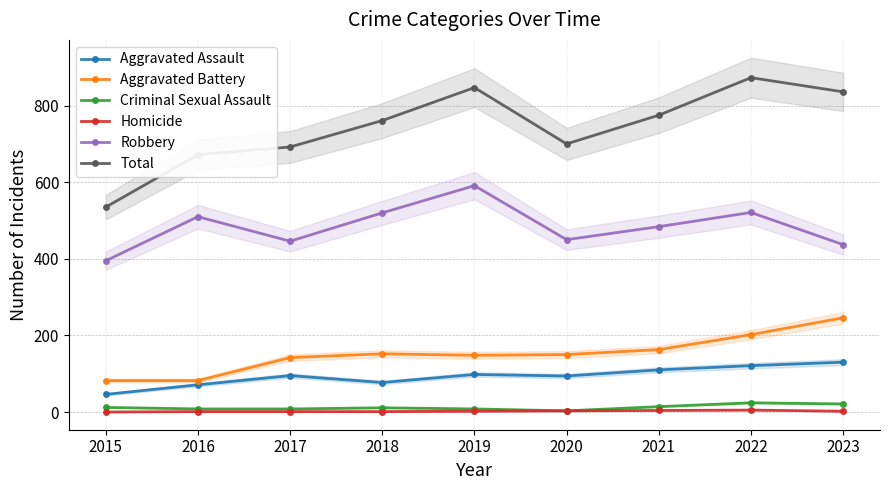

How many lines are shown in the chart?

6